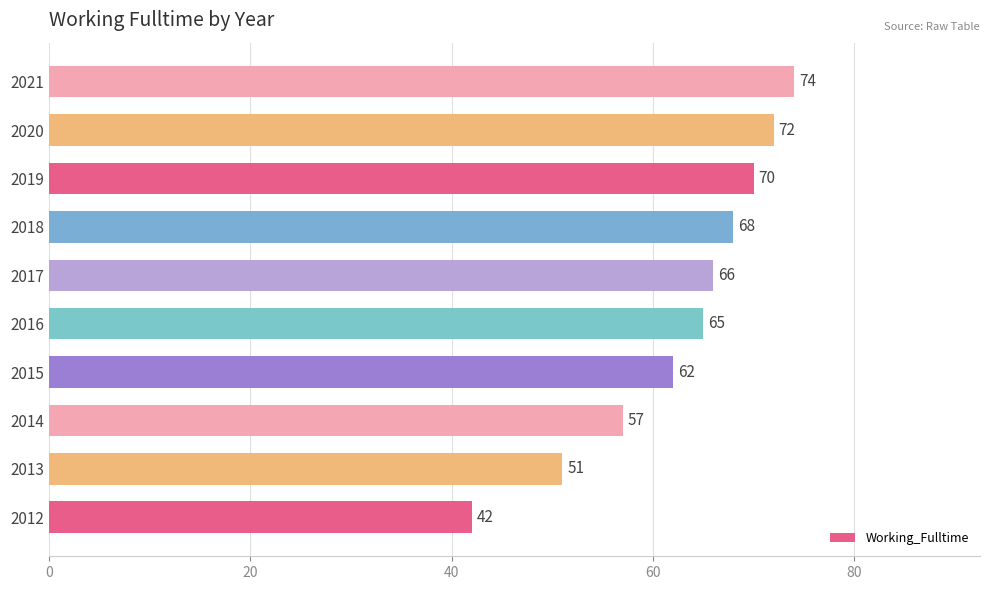

How many values are below 66?

5